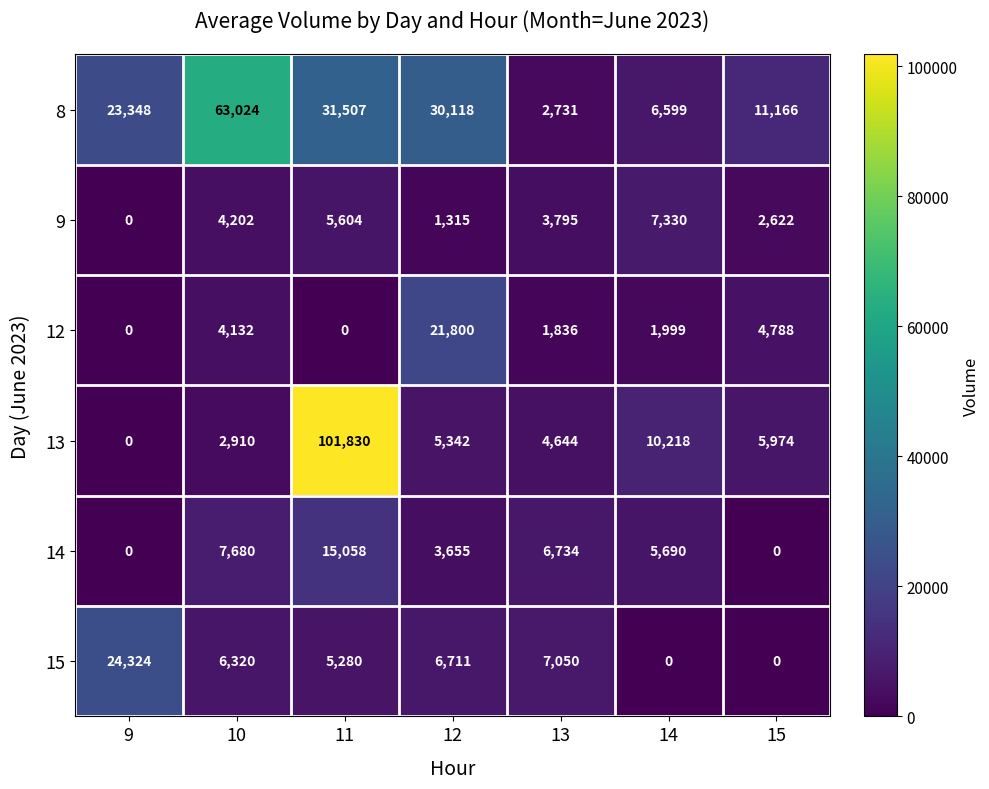

At 13, list the series in order from smallest to largest.

12, 8, 9, 13, 14, 15